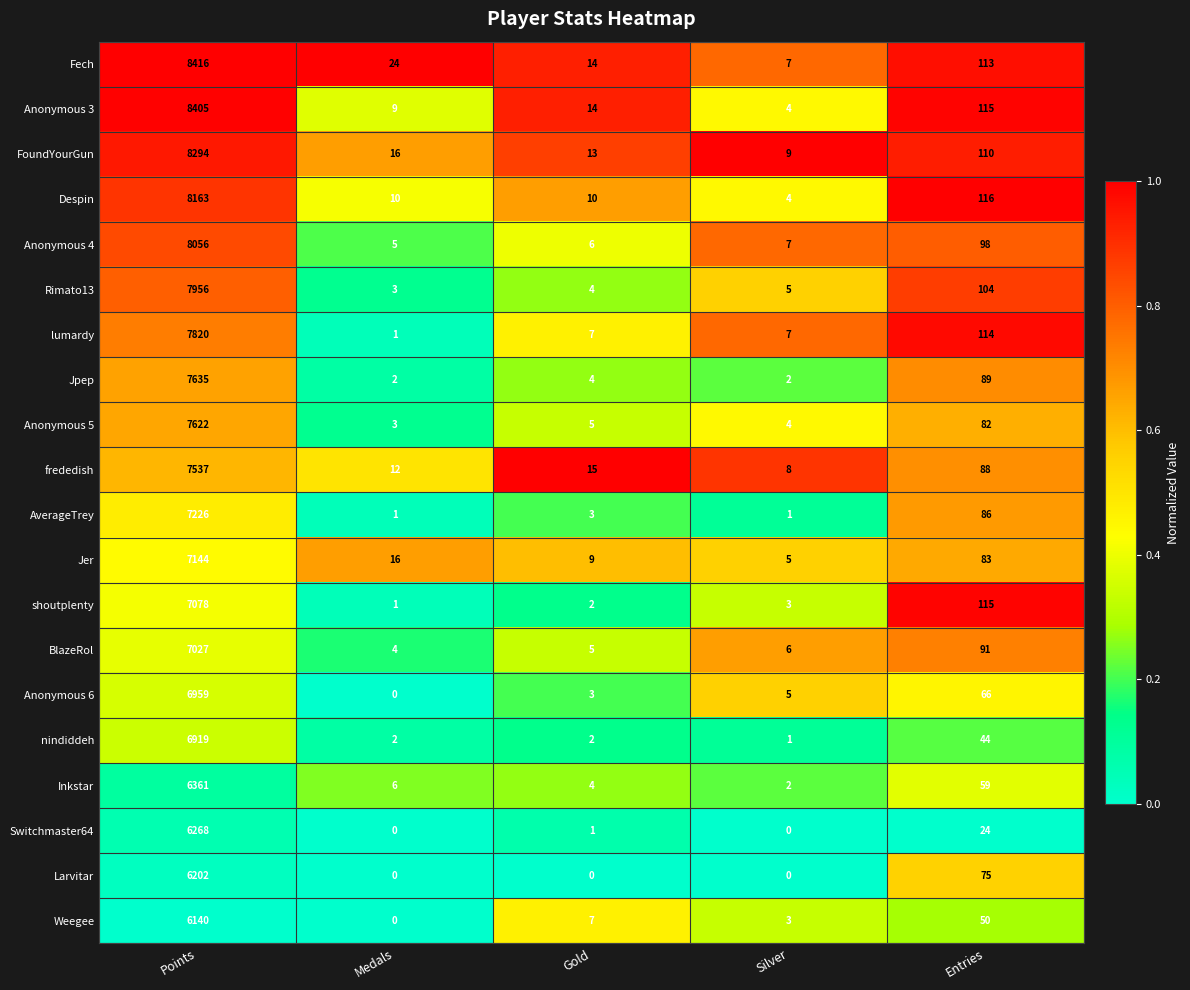

What is the difference between the highest and lowest values at Medals?

24